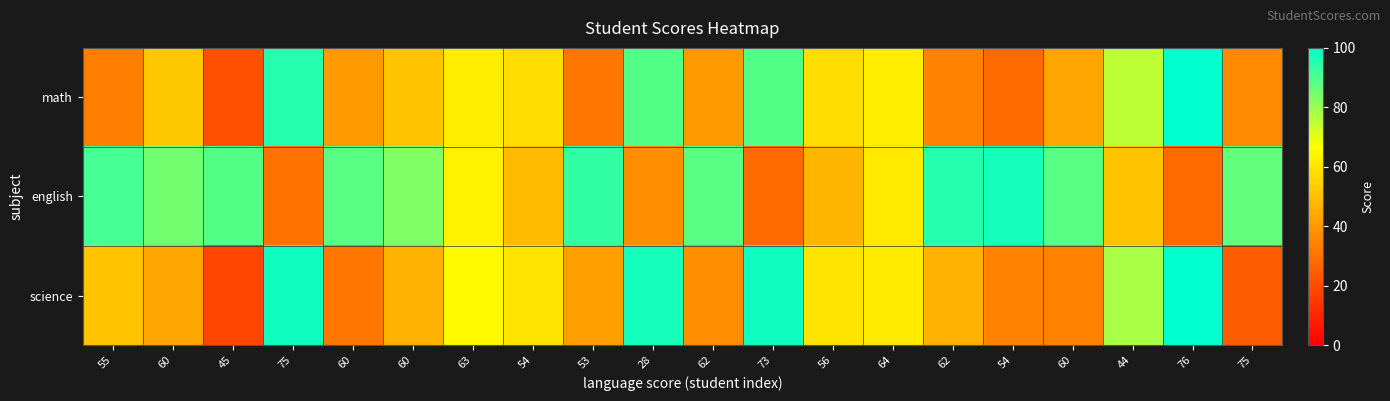

Between 54 and 75, which is larger?

75